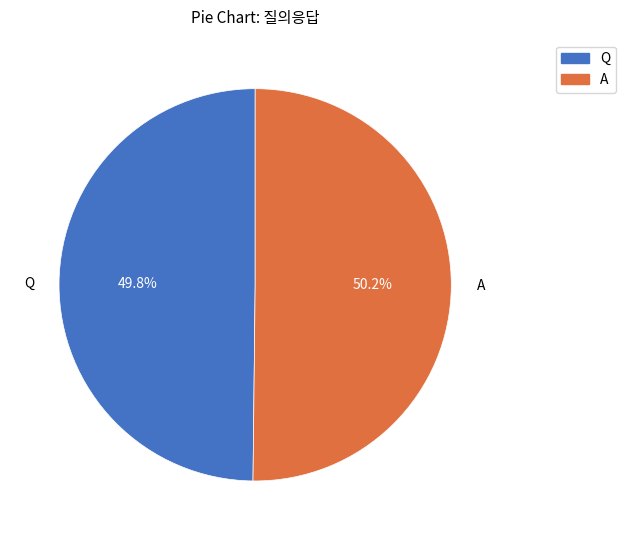

What percentage is the A slice, to the nearest percent?

50%